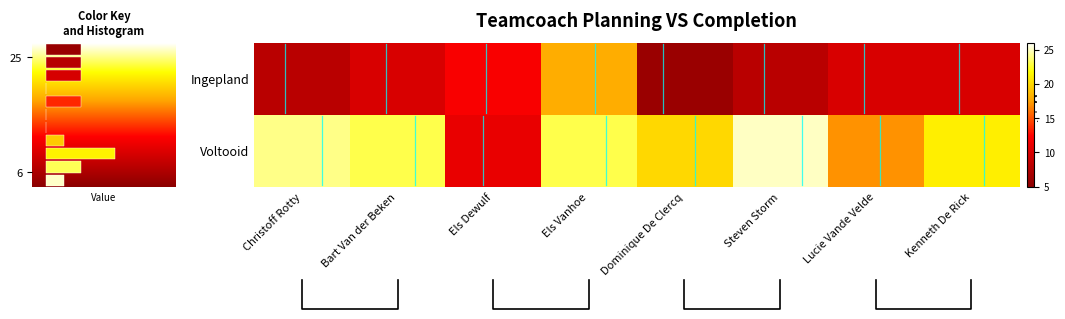

Which series changed the most between Els Dewulf and Lucie Vande Velde?

Voltooid